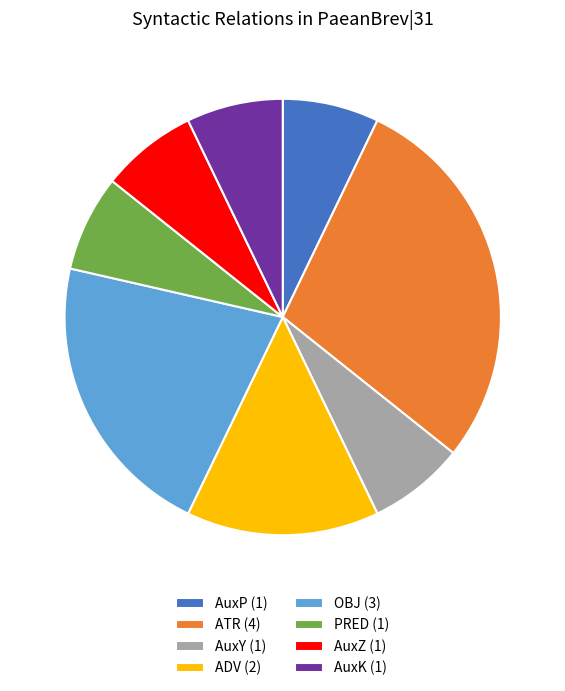

What is the ratio of the value at ATR (4) to the value at AuxZ (1)?

4.0